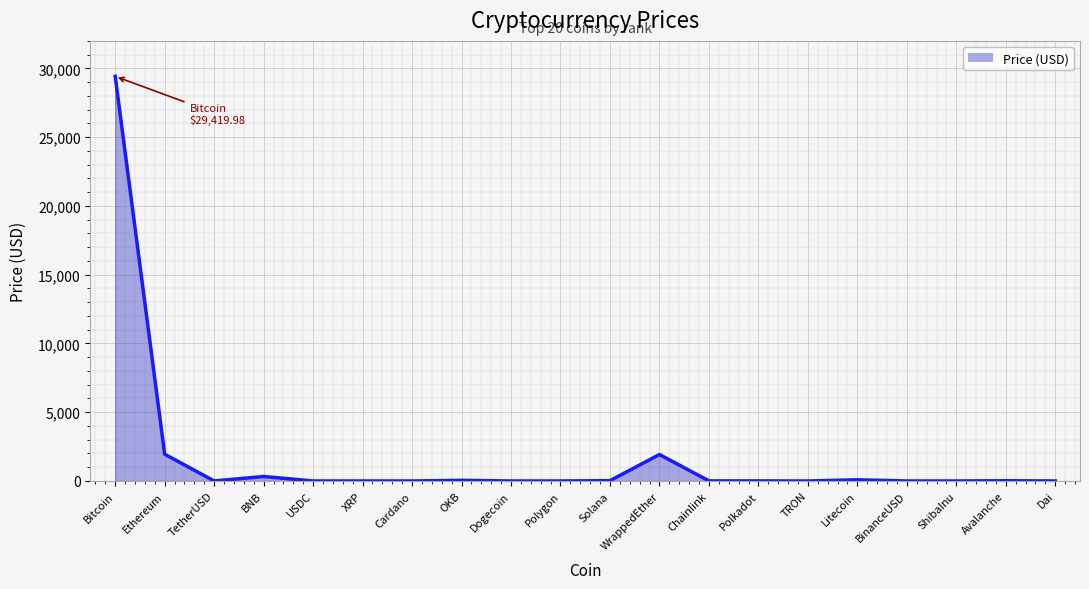

What is the difference between the maximum and minimum values?

29420.0